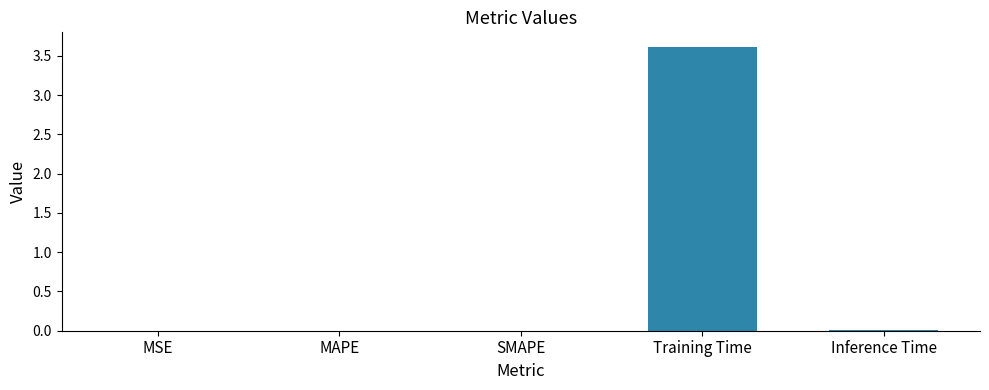

Read the value at Training Time.

3.6